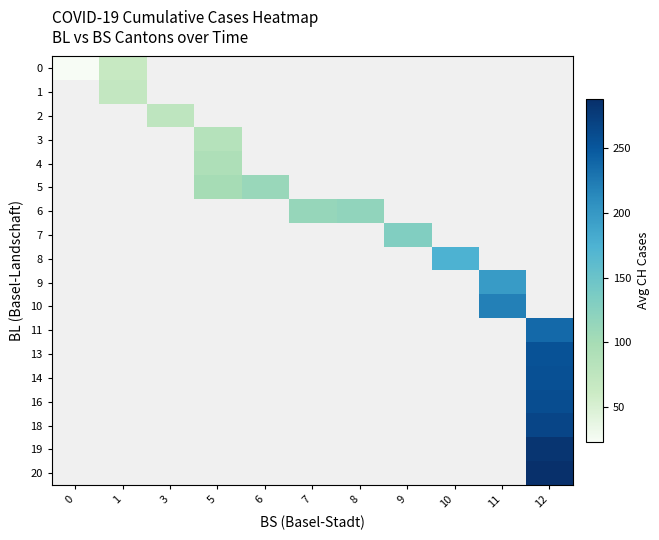

The value of 0 at 1 is 66.0. True or false?

True